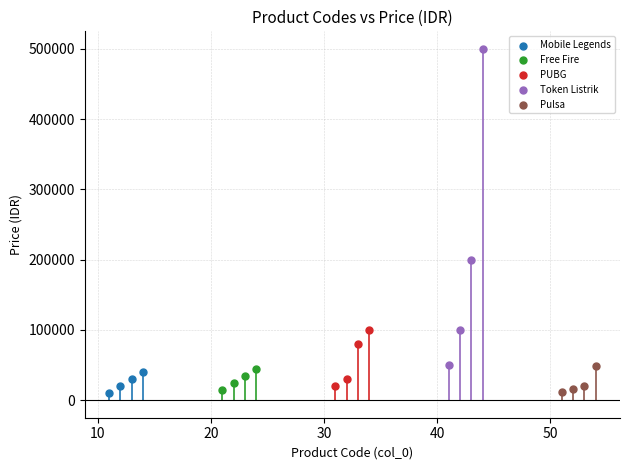

Which series has the largest Y range (max minus min)?

Token Listrik